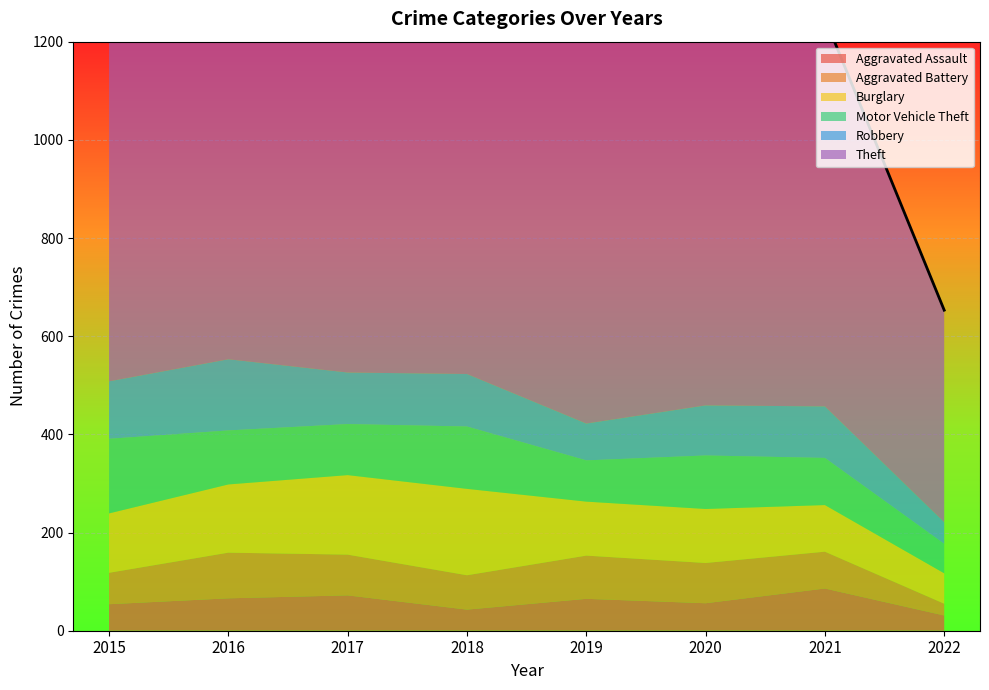

True or false: Motor Vehicle Theft and Robbery intersect in this chart.

True